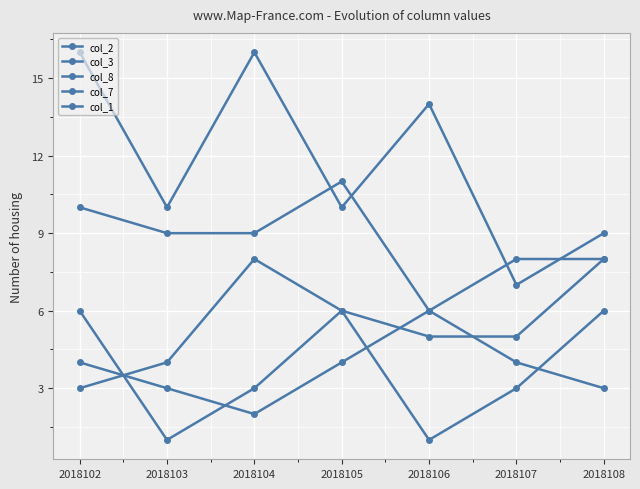

How many lines are shown in the chart?

5